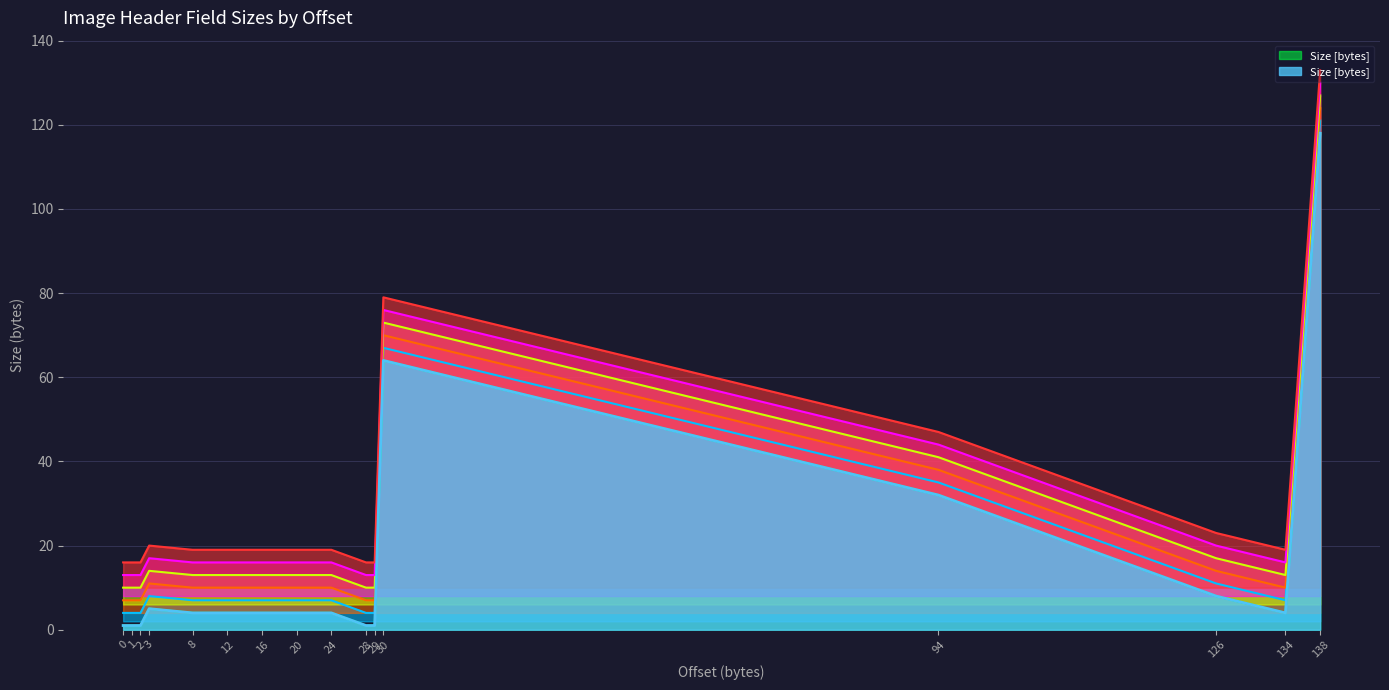

Rank the categories by value from lowest to highest.

0, 1, 2, 28, 29, 8, 12, 16, 20, 24, 134, 3, 126, 94, 30, 138